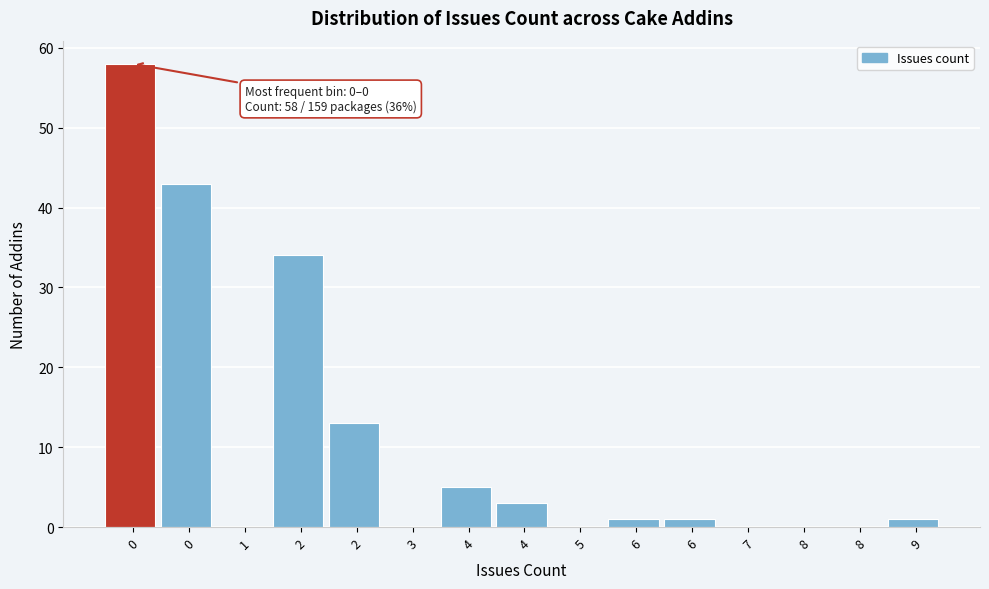

Count the number of data series in this chart.

1